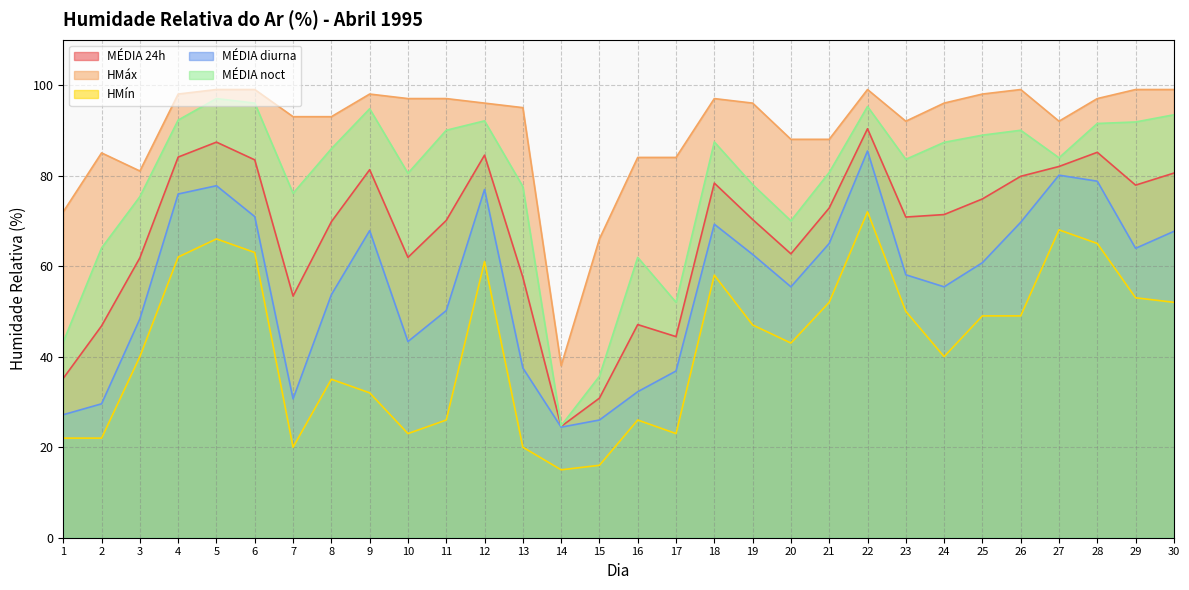

How many lines are shown in the chart?

5